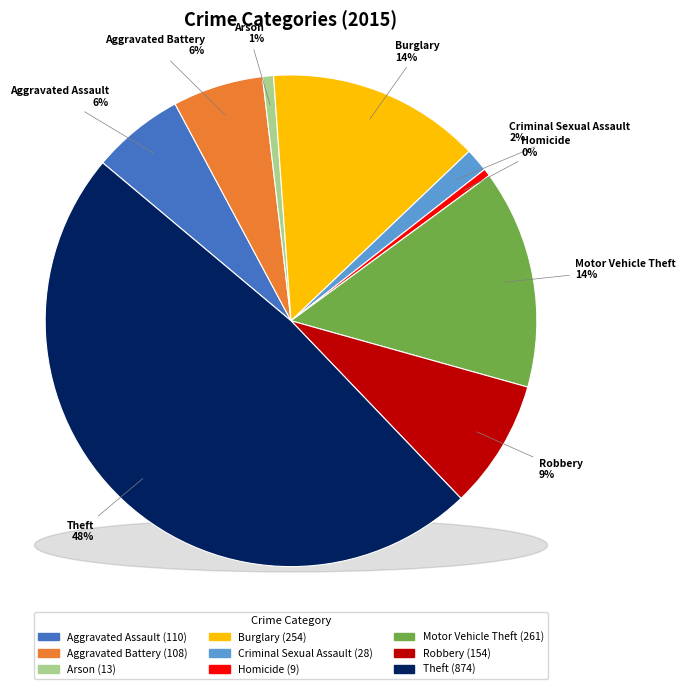

The Theft slice represents 40% of the pie. True or false?

False